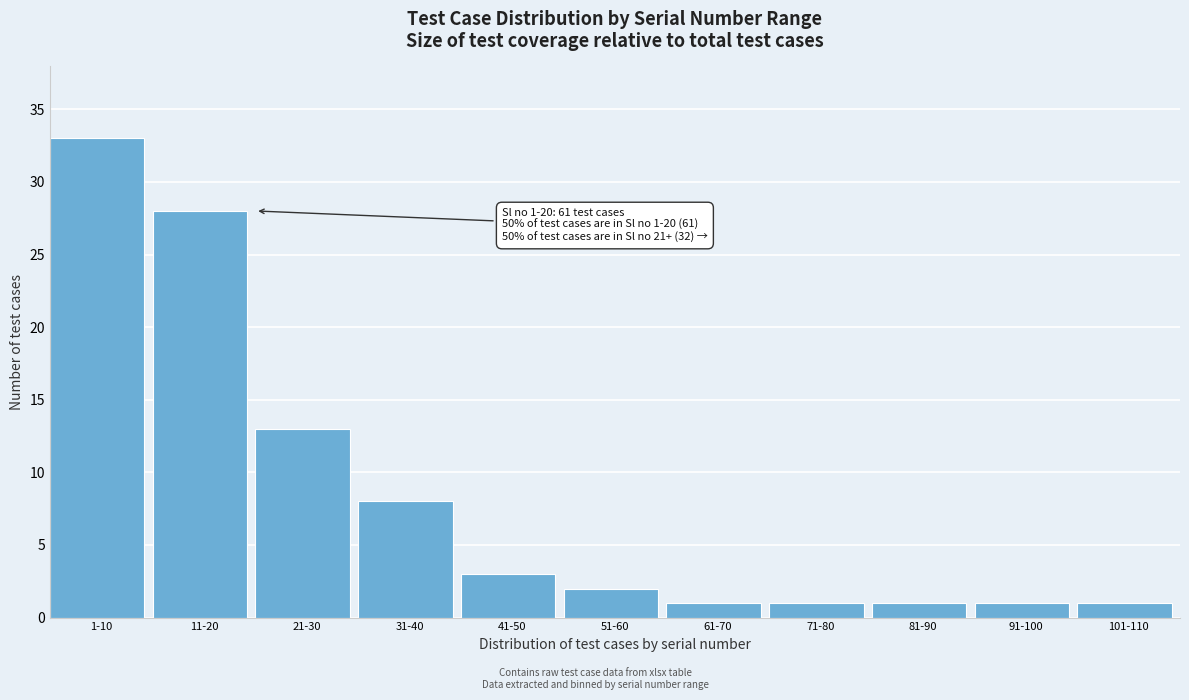

Reading left to right, transcribe all the data shown in this chart.

1-10=33	11-20=28	21-30=13	31-40=8	41-50=3	51-60=2	61-70=1	71-80=1	81-90=1	91-100=1	101-110=1